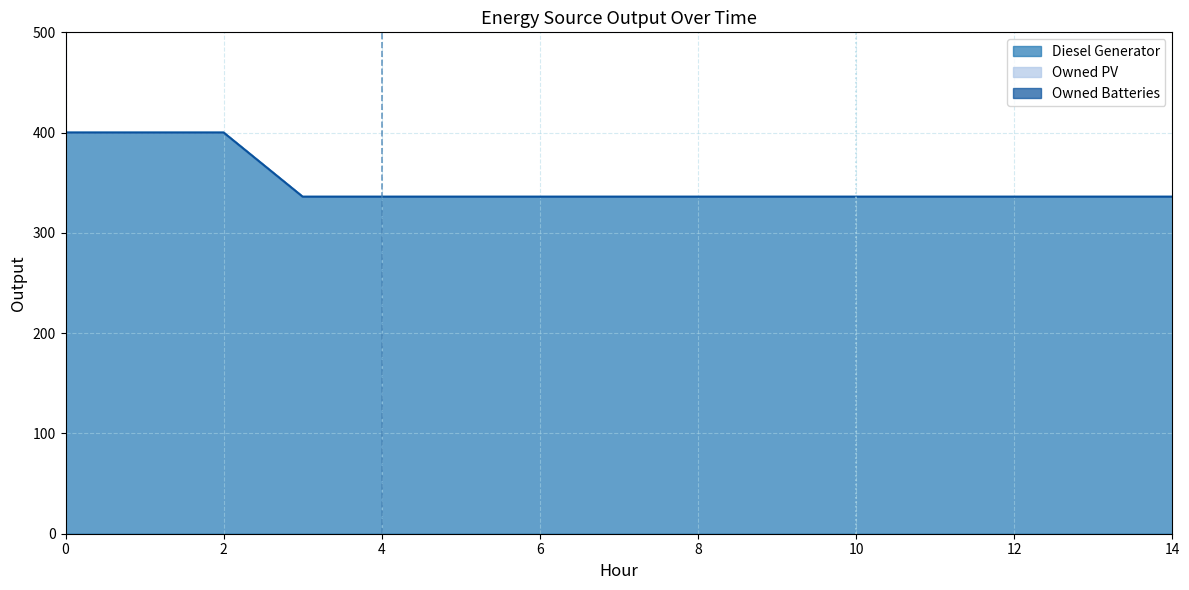

Does the chart display data point markers on the line(s)?

No